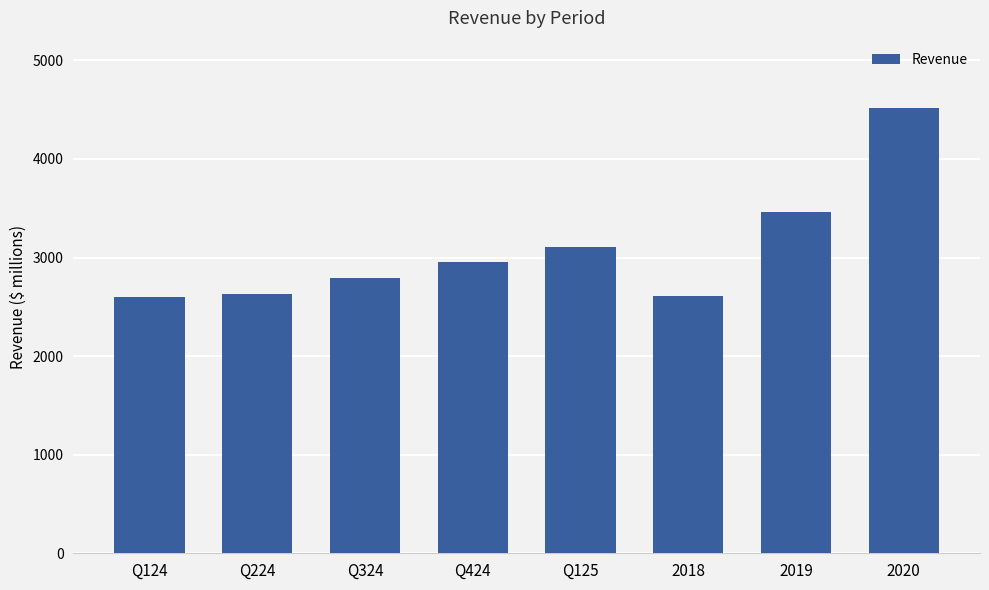

True or false: the data shows 792.4 at 2019.

False